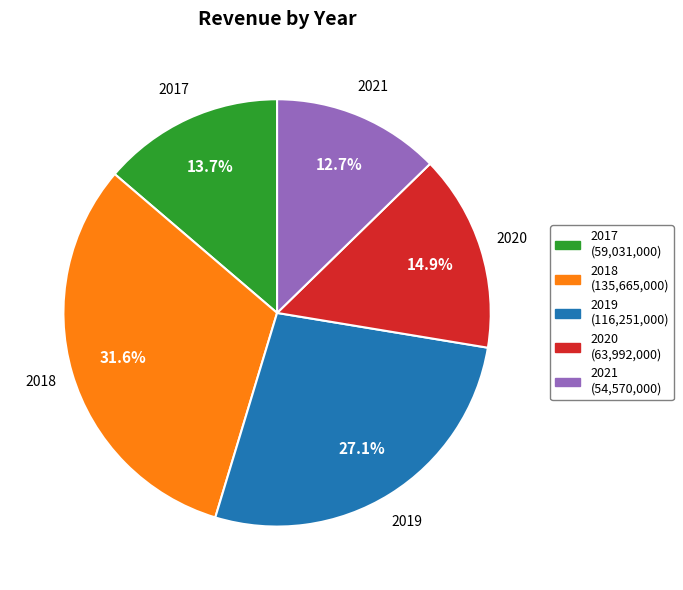

Rank the categories by value from highest to lowest.

2018, 2019, 2020, 2017, 2021